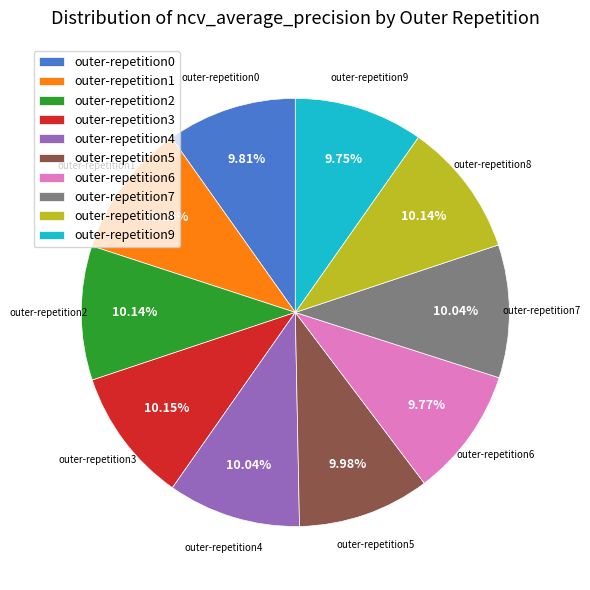

Combined, do outer-repetition7 and outer-repetition6 account for over 50%?

No